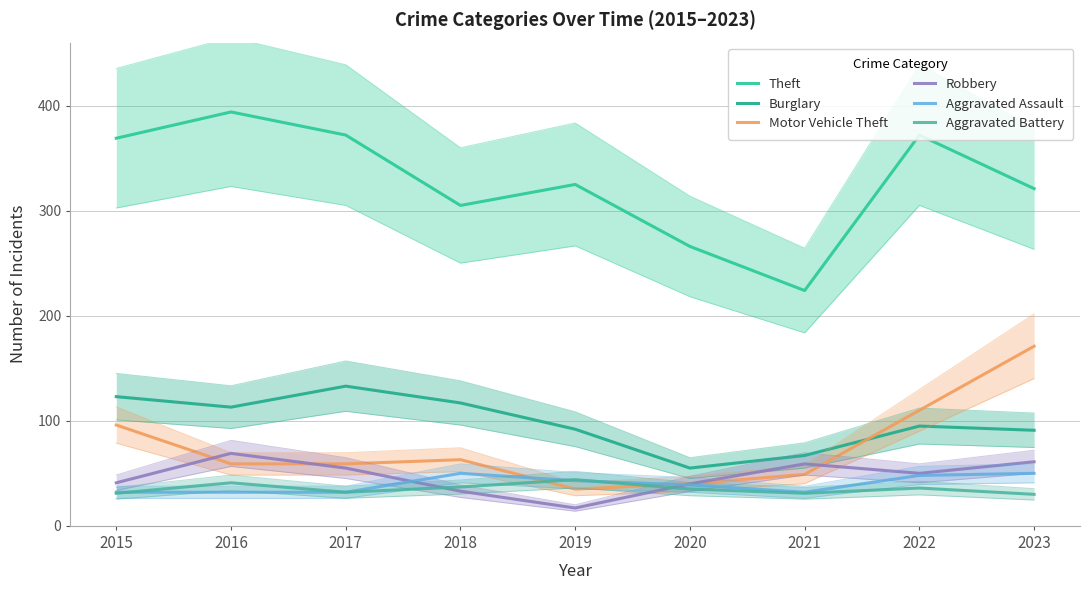

Reading left to right, list all the values displayed in this chart.

Theft: 369	394	372	305	325	266	224	372	321
Burglary: 123	113	133	117	92	55	67	95	91
Motor Vehicle Theft: 96	59	59	63	35	40	49	110	171
Robbery: 41	69	55	33	17	40	59	50	61
Aggravated Assault: 32	32	32	50	43	39	32	48	50
Aggravated Battery: 31	41	32	37	44	35	31	36	30